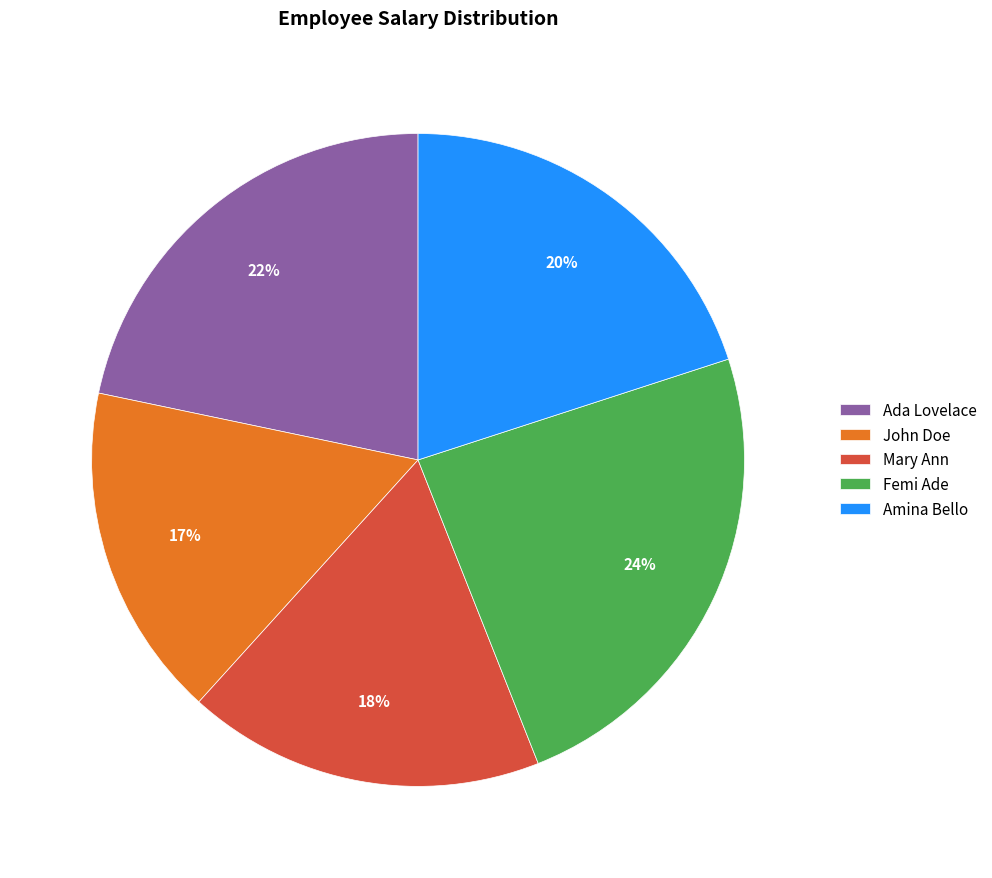

Is the sum of Amina Bello and John Doe greater than half?

No